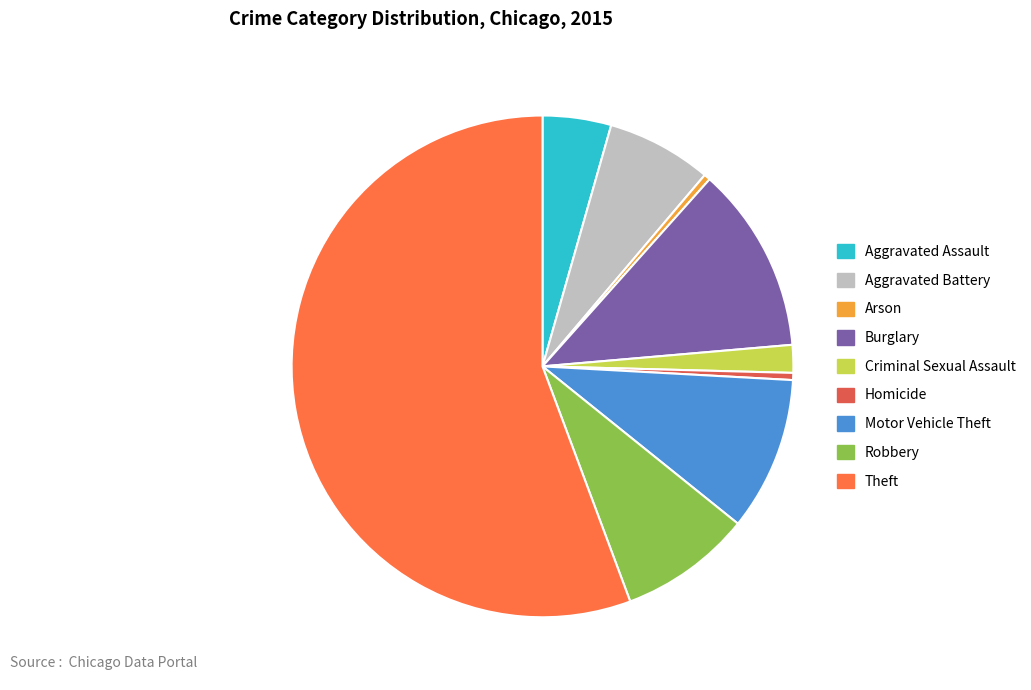

How many segments does this pie chart have?

9